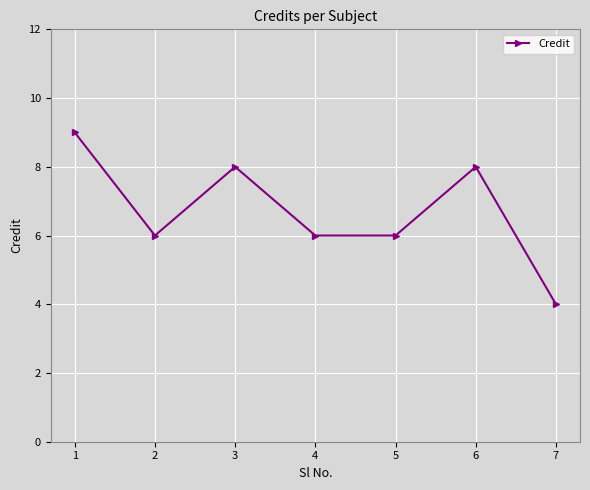

What is the sum of the values at 4 and 2?

12